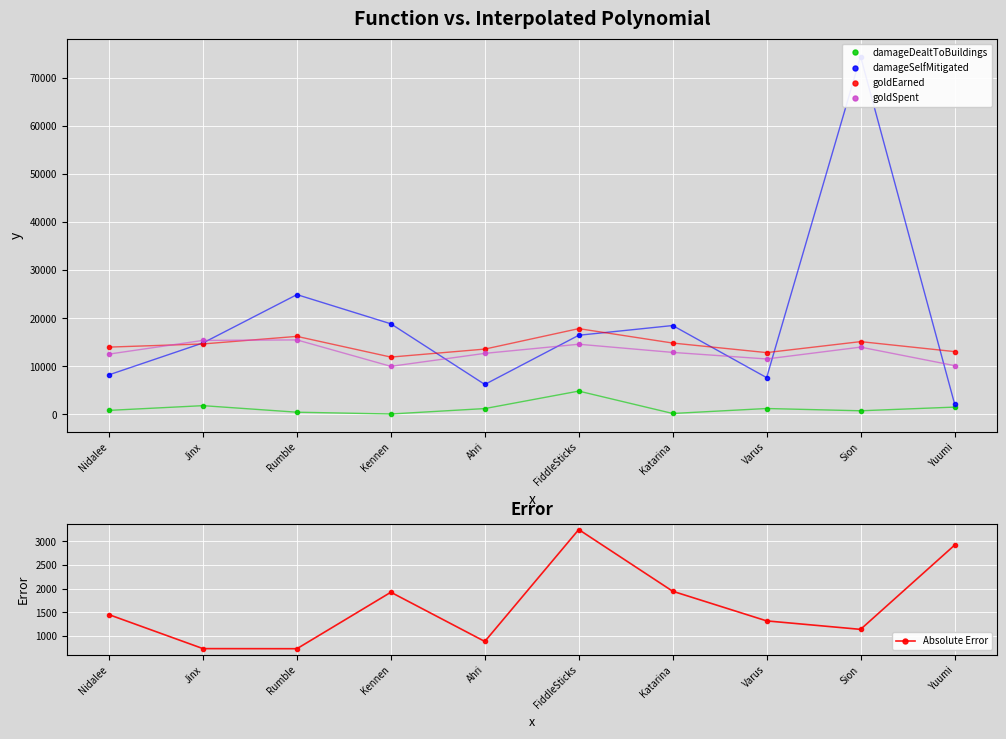

How many data points in goldEarned are less than 14662?

5